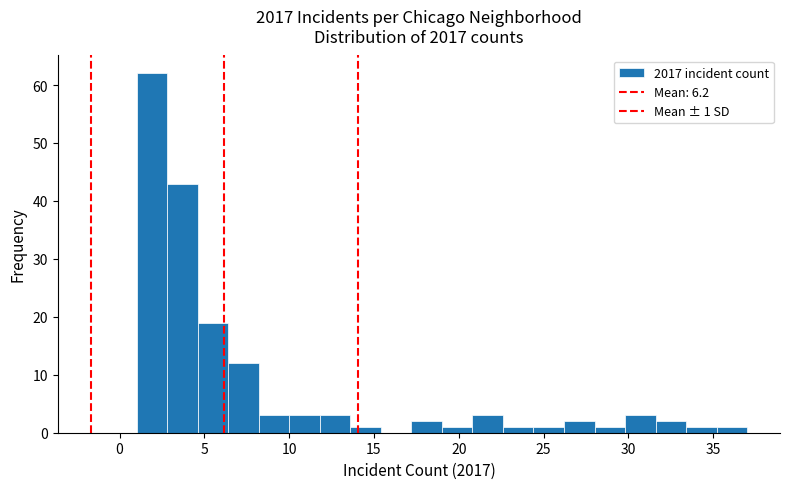

Around what value on the x-axis is the tallest bar? Give the approximate position of its centre, as read against the axis.

2.0